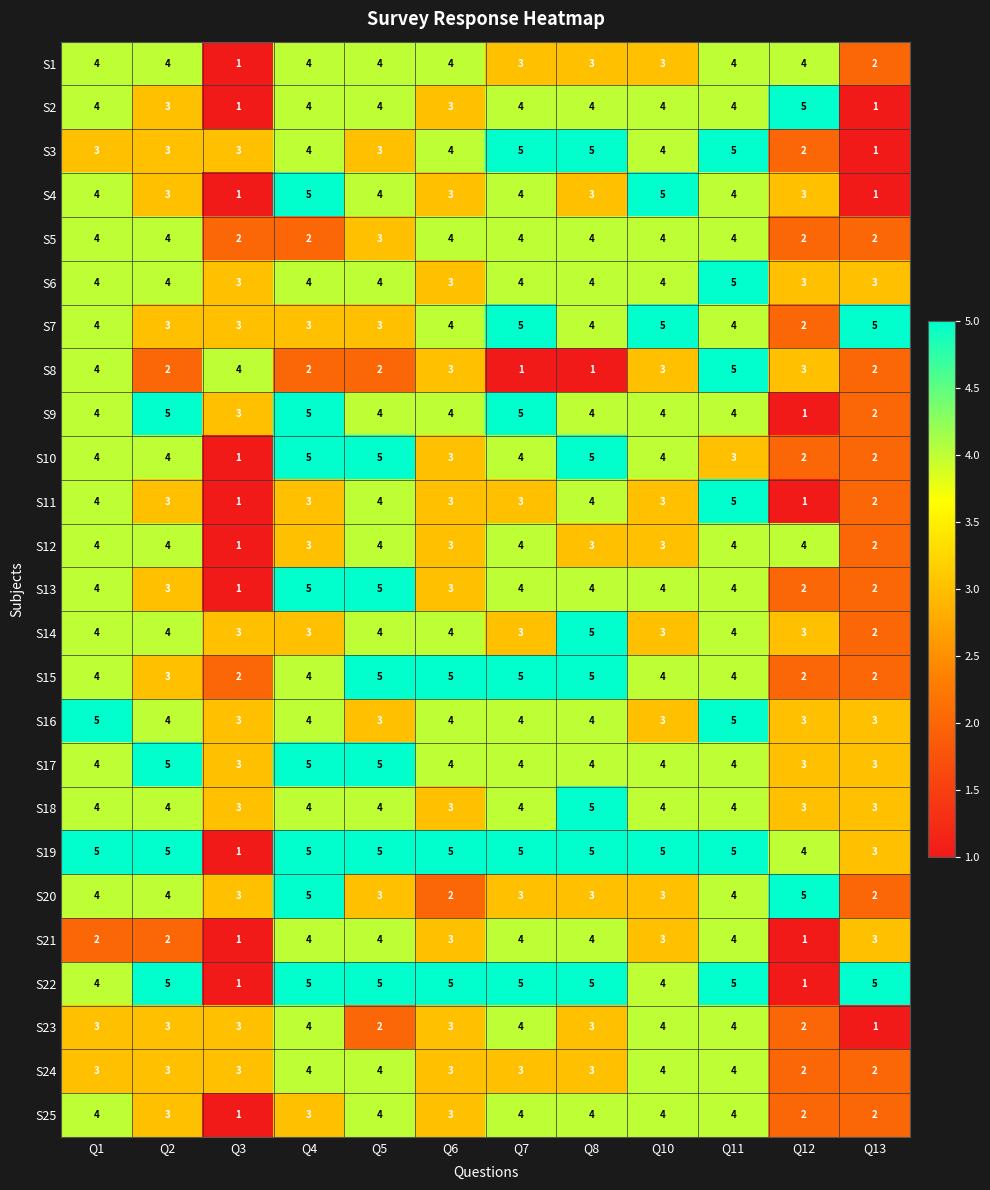

Where is S19 nearest to the value 3?

Q13